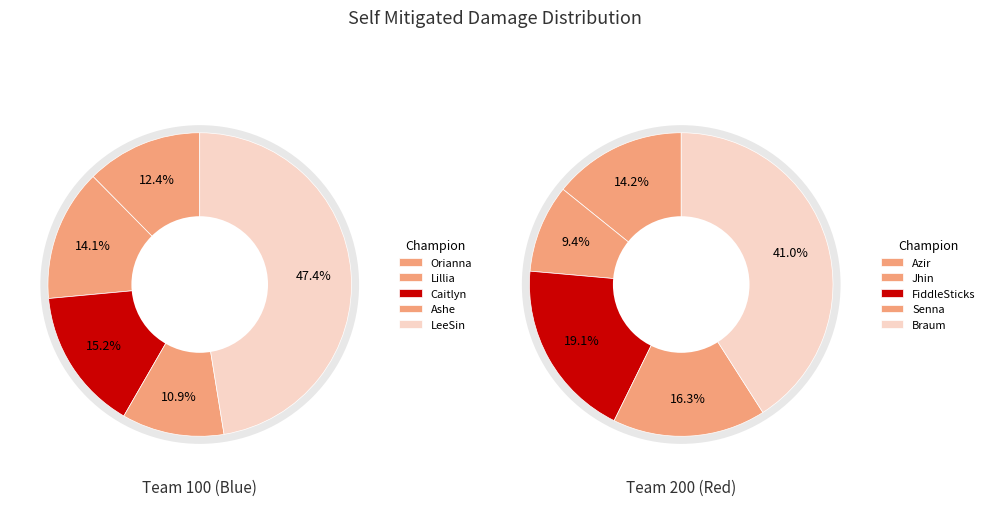

Rank the categories by value from lowest to highest.

Ashe, Orianna, Lillia, Caitlyn, Jhin, Azir, Senna, FiddleSticks, LeeSin, Braum